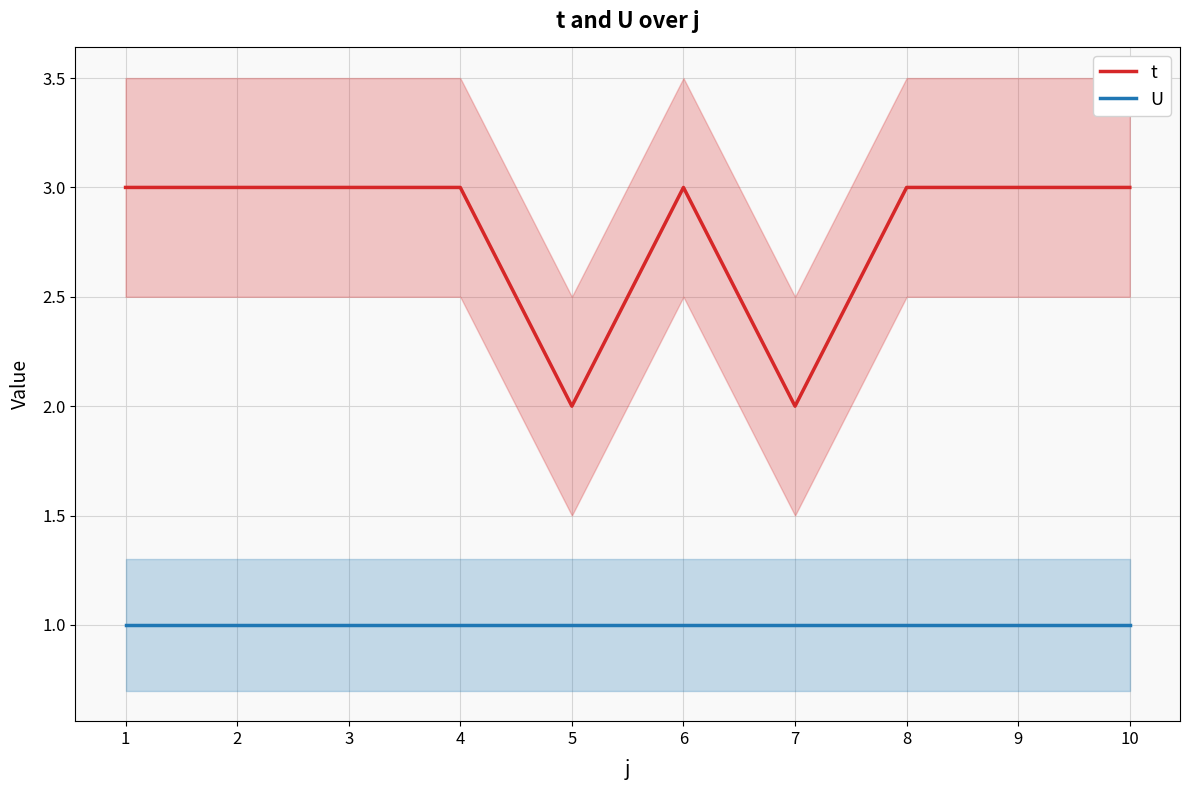

Is this an area chart (filled region under the line)?

No